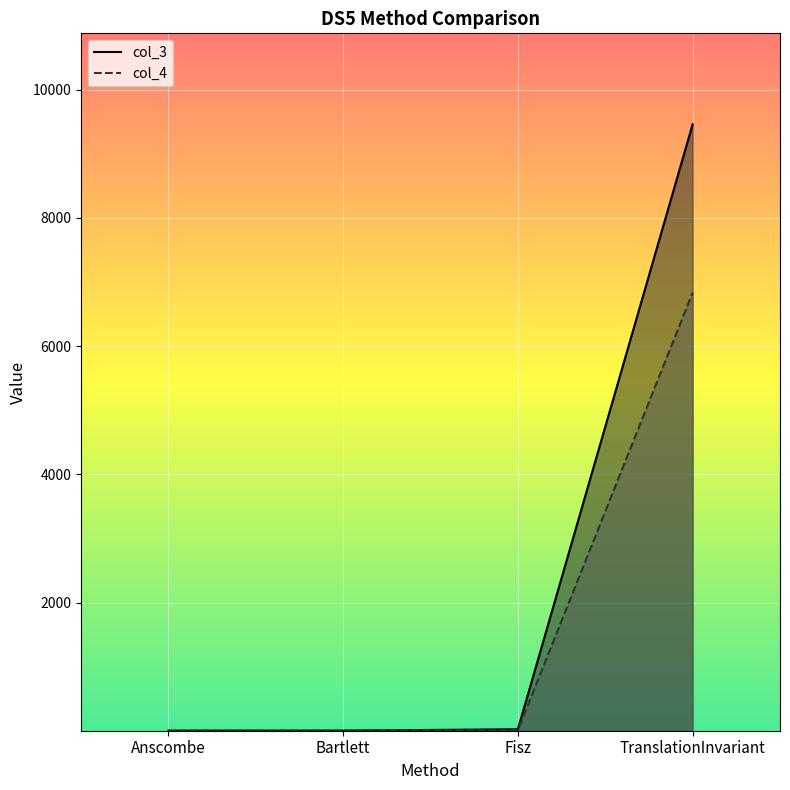

What is the smallest value displayed?

1.6